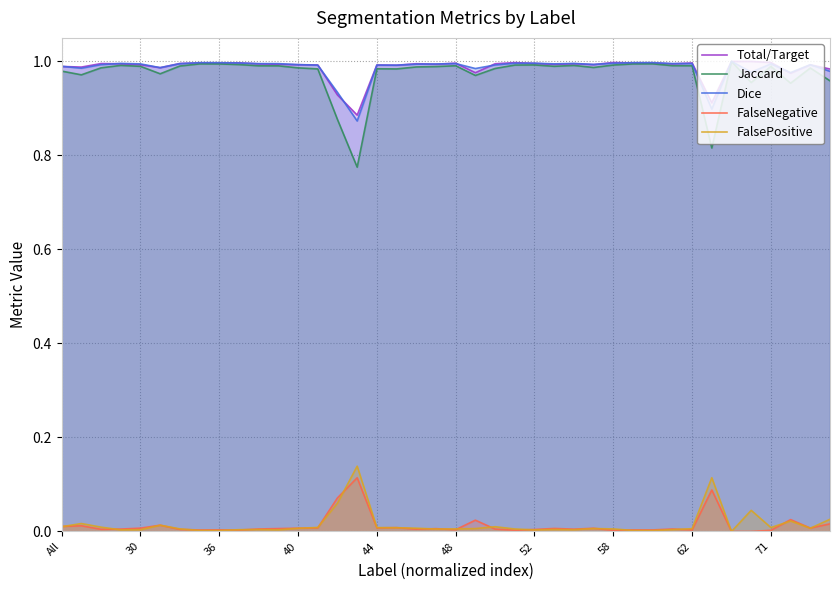

Does the chart display data point markers on the line(s)?

No